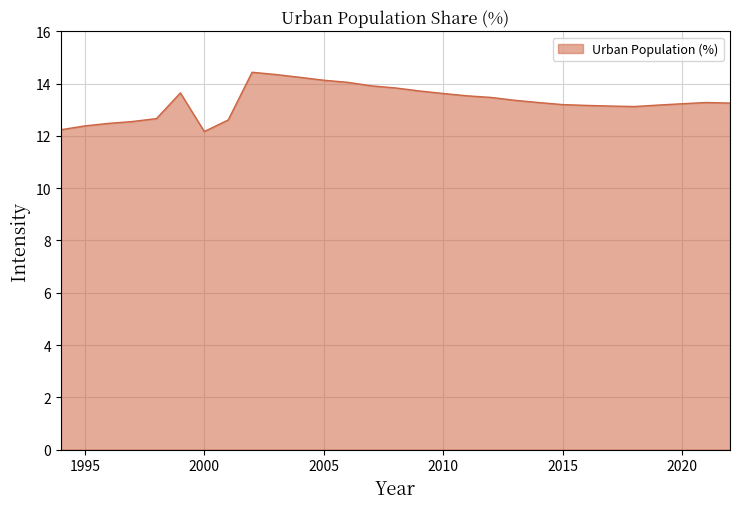

What is the greatest value displayed?

14.4